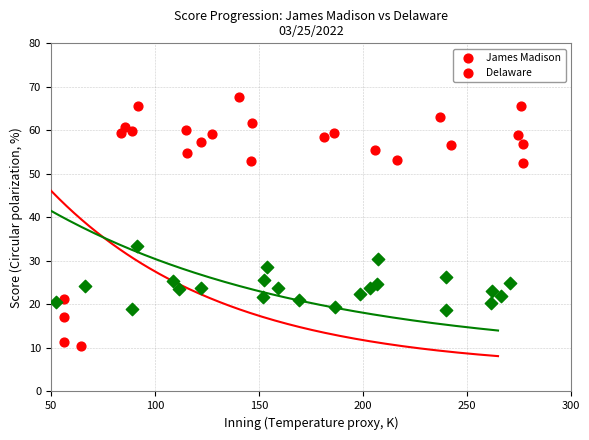

At which category is the sum across all series the highest?

100